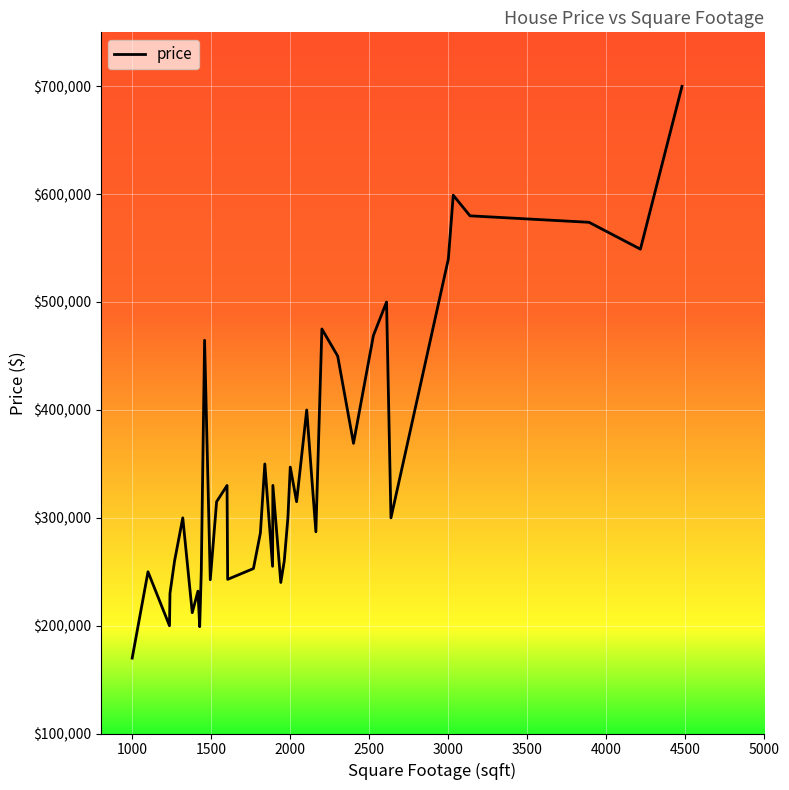

What is the difference between the maximum and minimum values?

530000